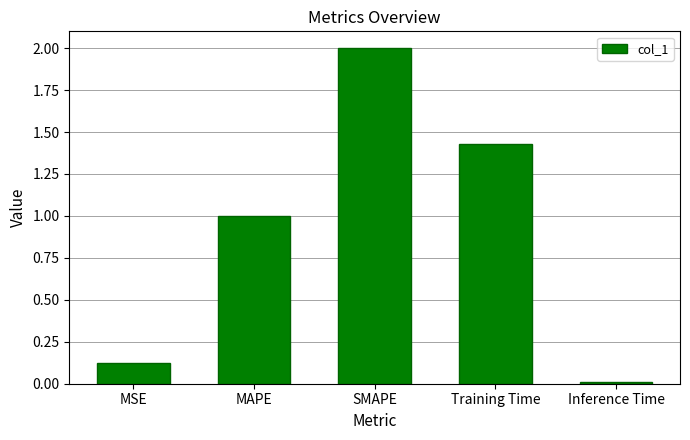

Where does the data first go above 1?

MAPE